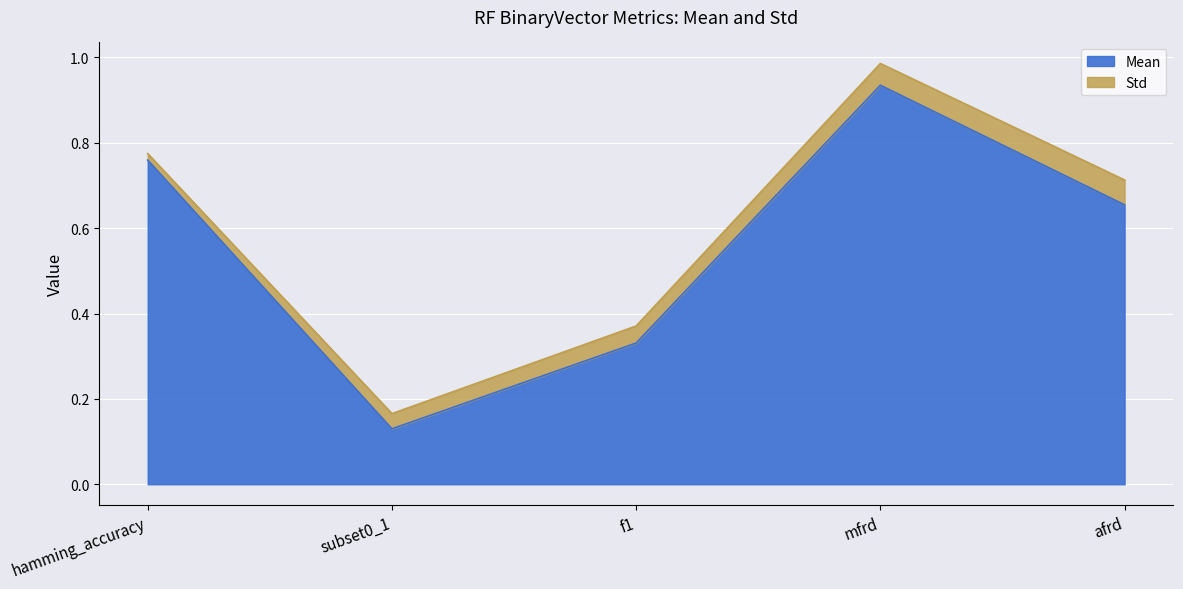

What is the difference between the maximum and minimum values?

0.8